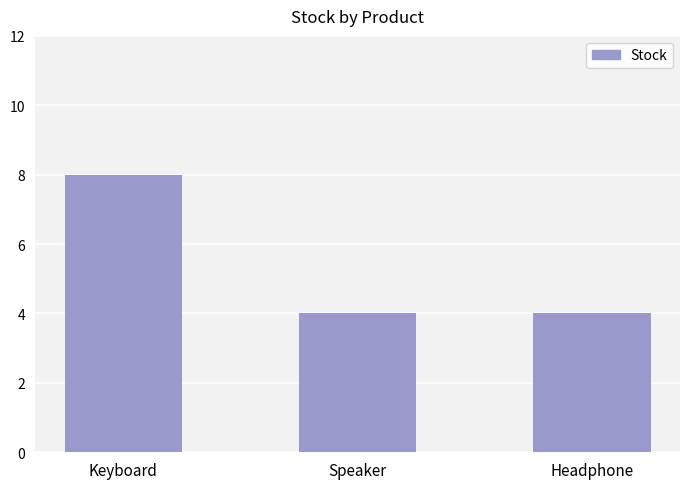

Which has a higher value, Headphone or Keyboard?

Keyboard